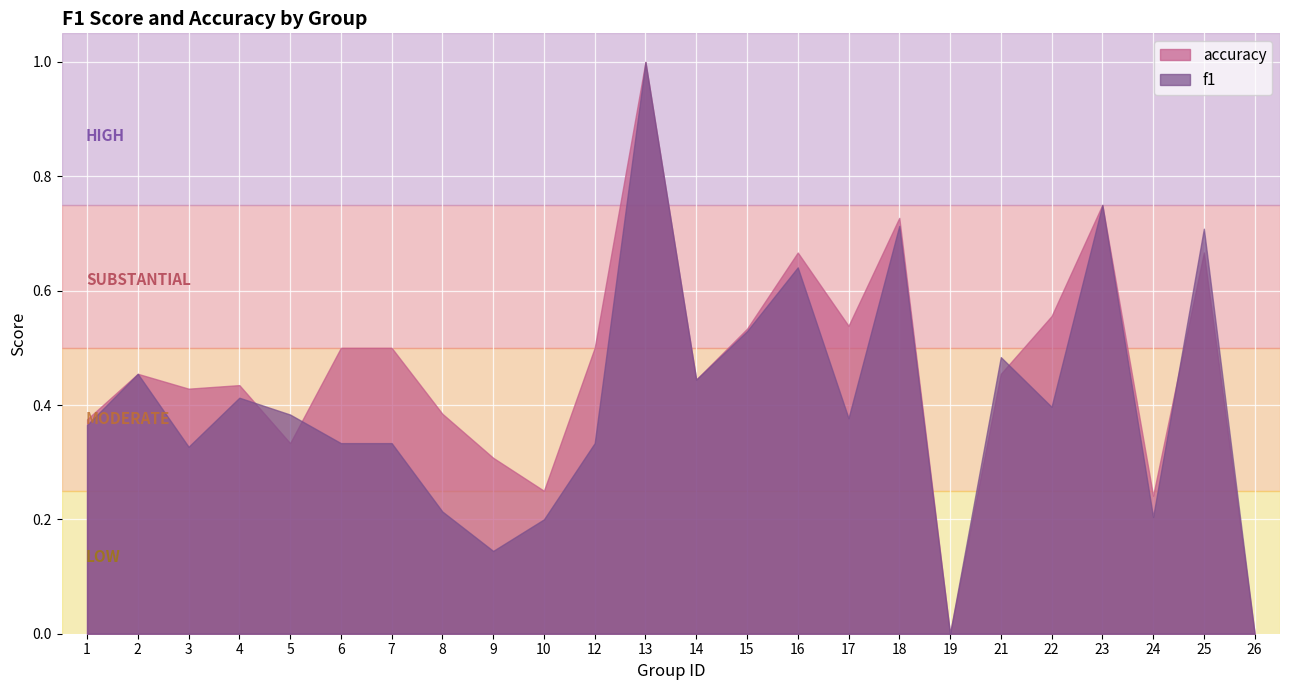

How many categories are shown in the chart?

24